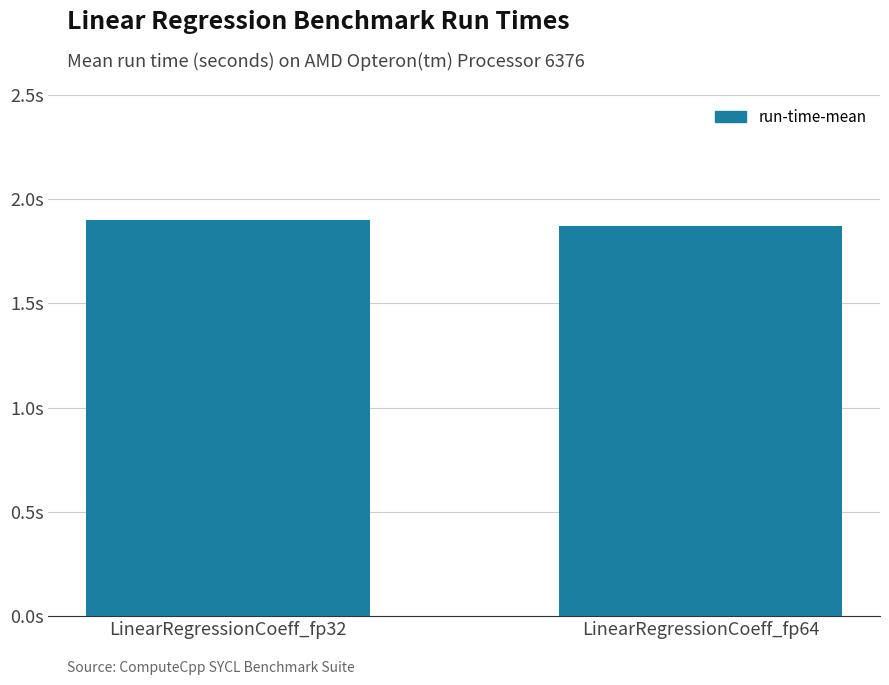

What is the smallest value displayed?

1.9